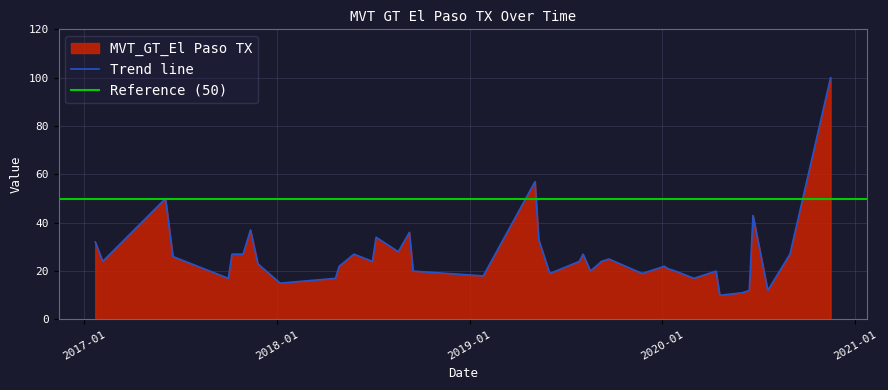

What is the maximum value shown in the chart?

100